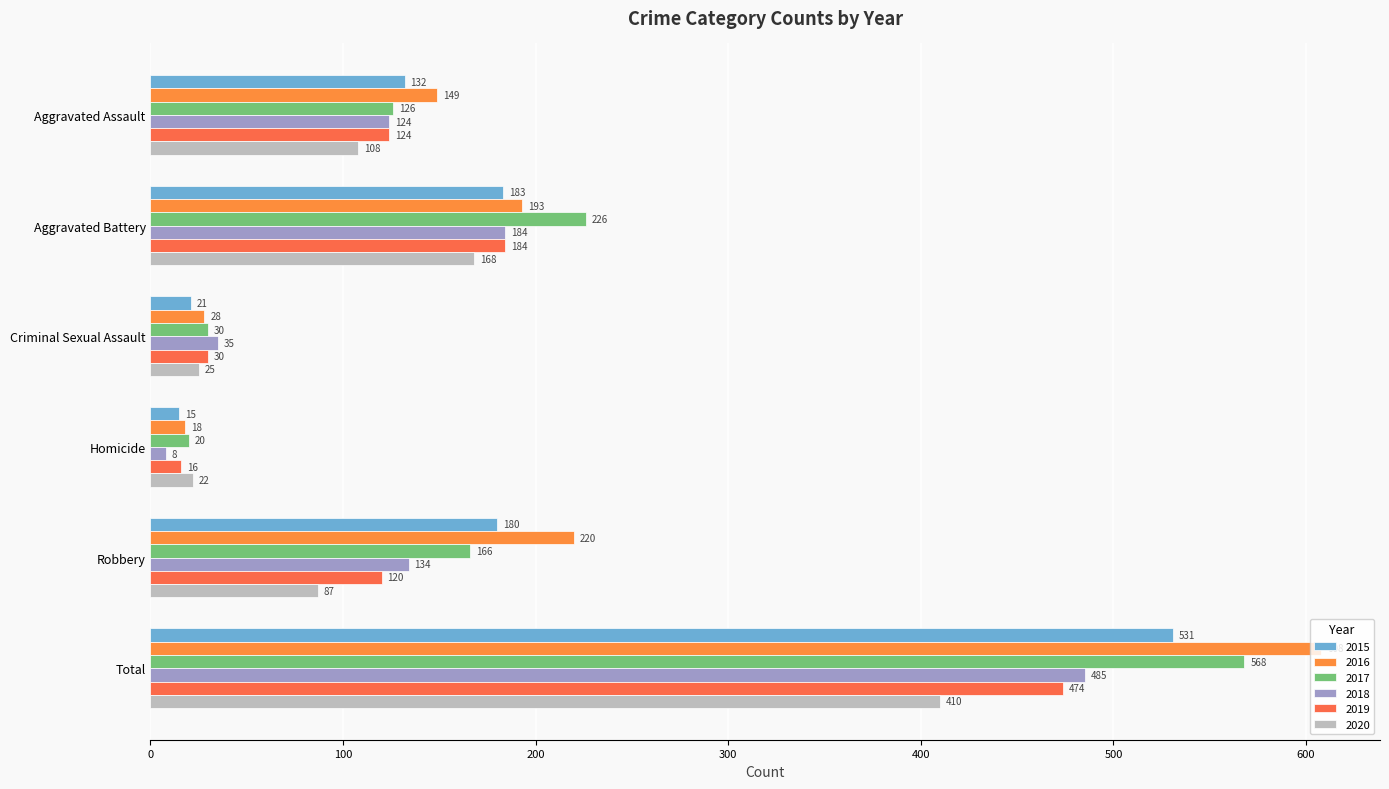

At which category is the sum across all series the highest?

Total